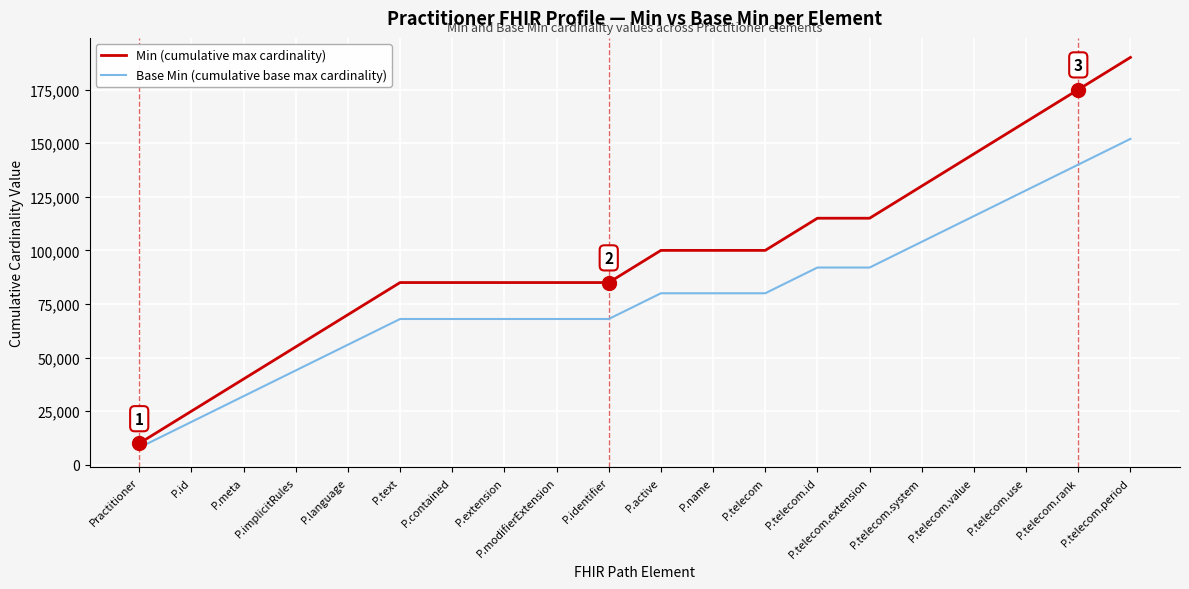

What is the approximate value of Base Min (cumulative base max cardinality) at P.id?

20000